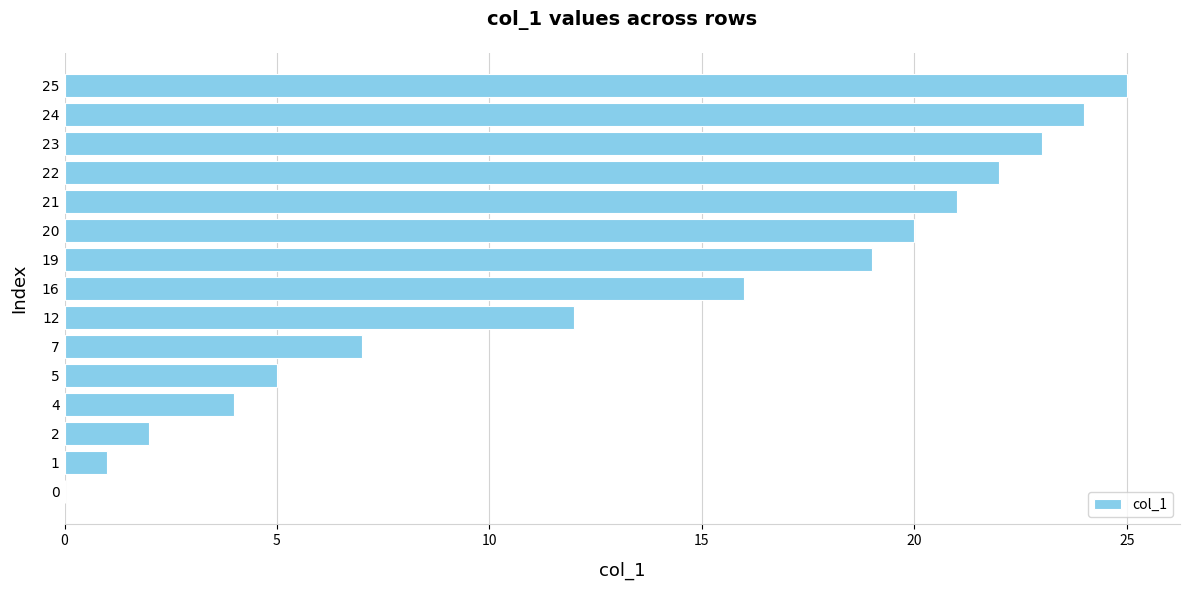

Which label corresponds to the largest value in the chart?

25